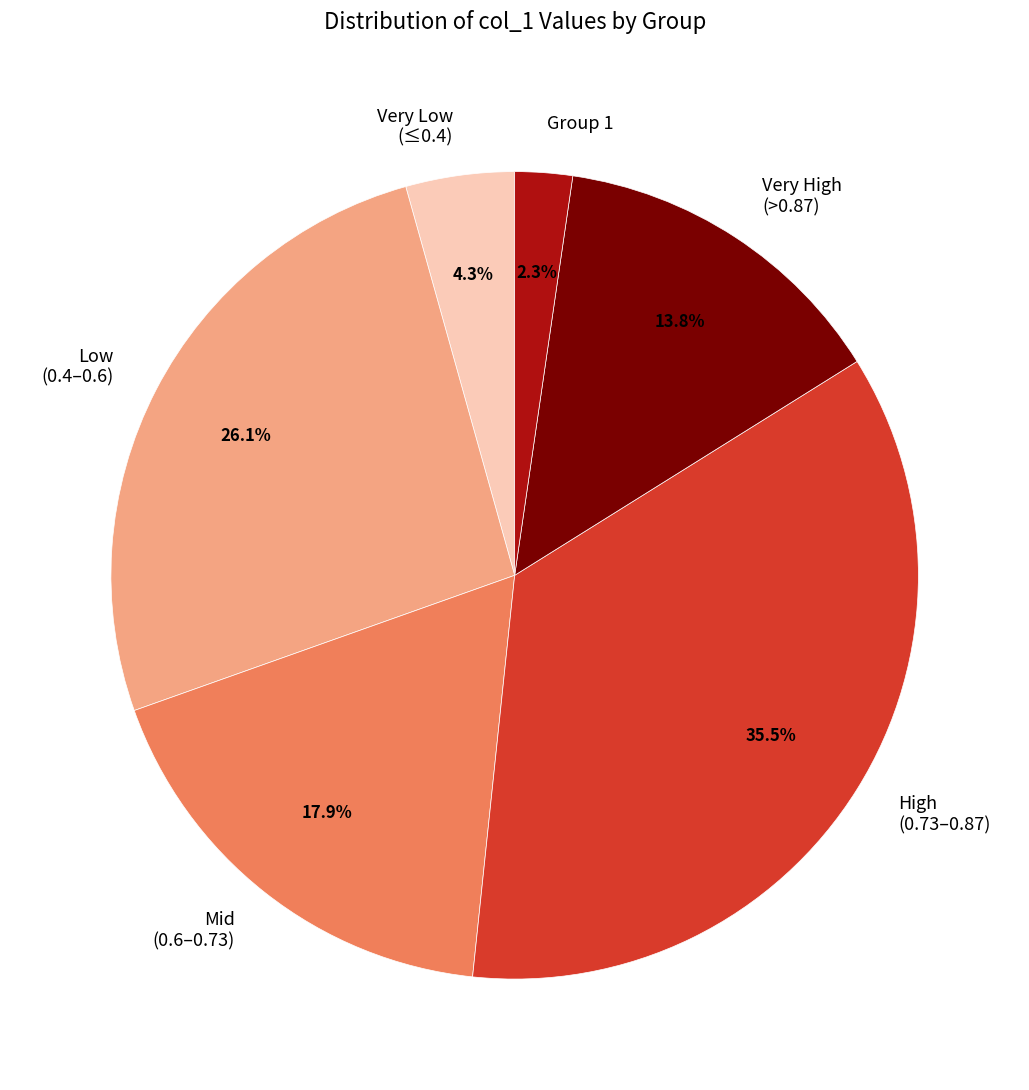

Is there a majority slice in this chart?

No